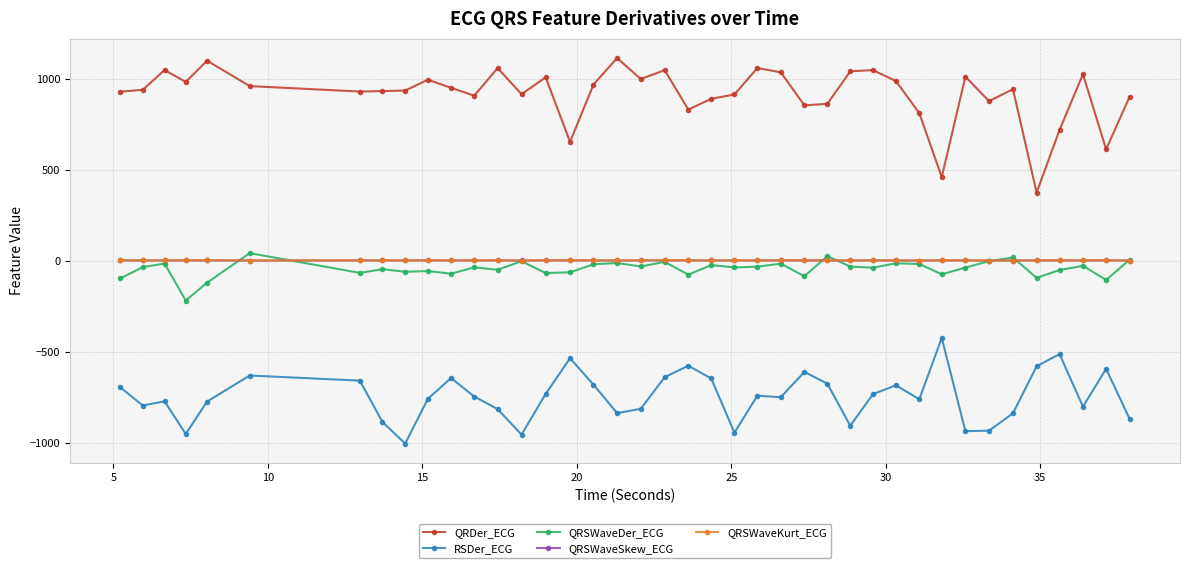

True or false: QRDer_ECG has more than 1 points higher than both neighbors.

True